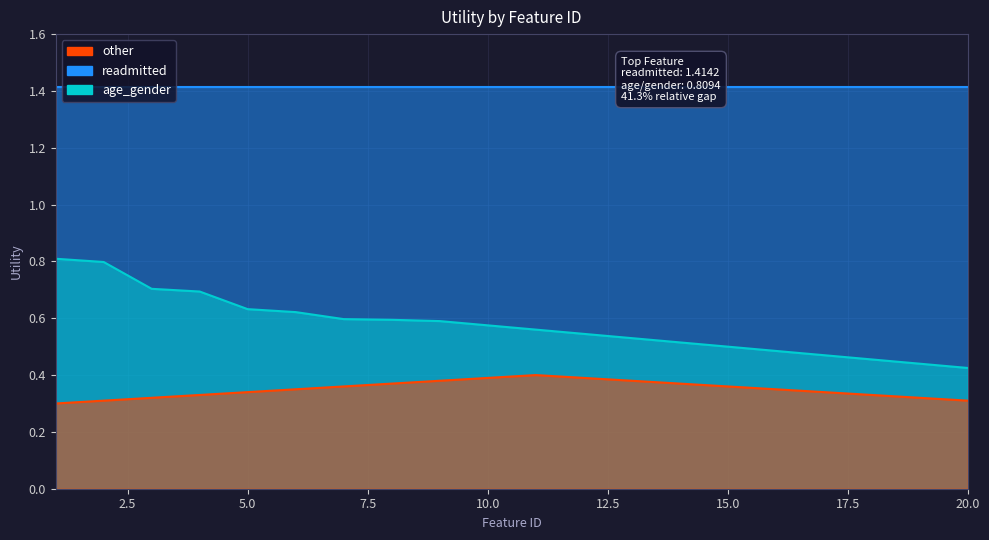

List the labels in order of age_gender value, smallest first.

20, 19, 18, 17, 16, 15, 14, 13, 12, 11, 10, 9, 8, 7, 6, 5, 4, 3, 2, 1